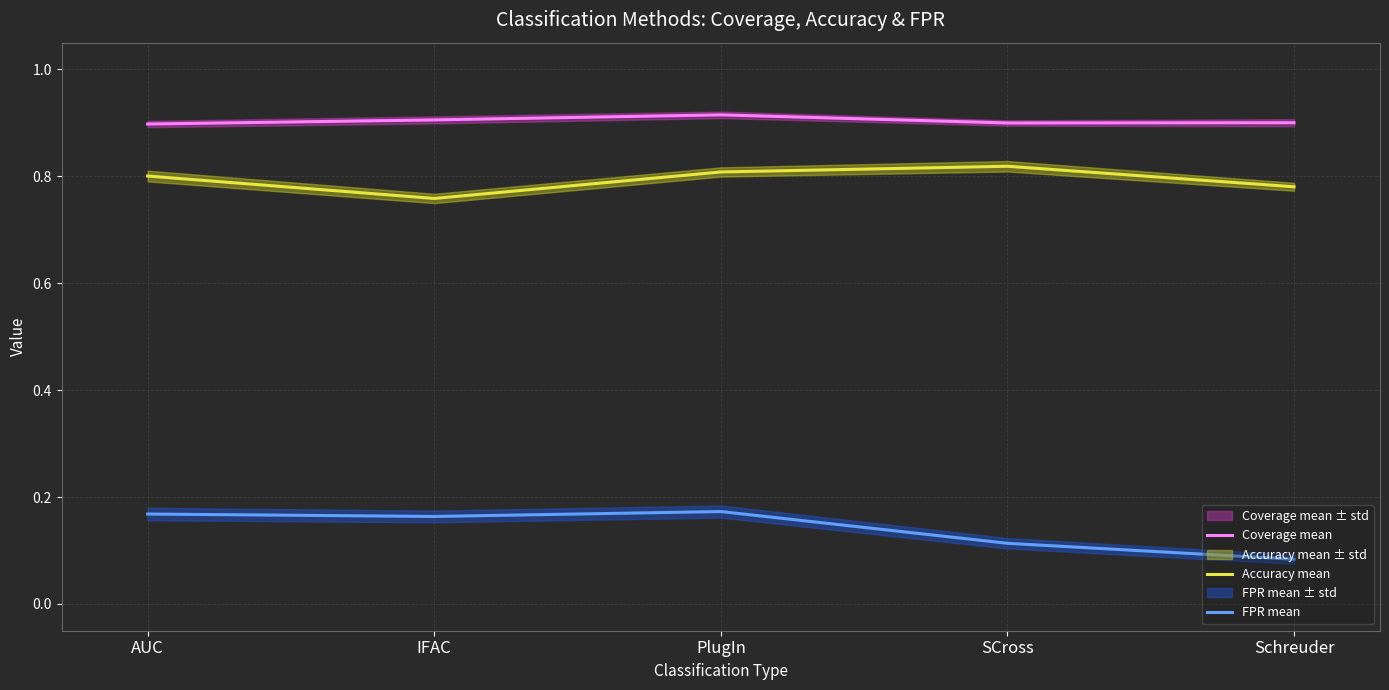

The Accuracy mean series shows 0.6 at SCross. True or false?

False